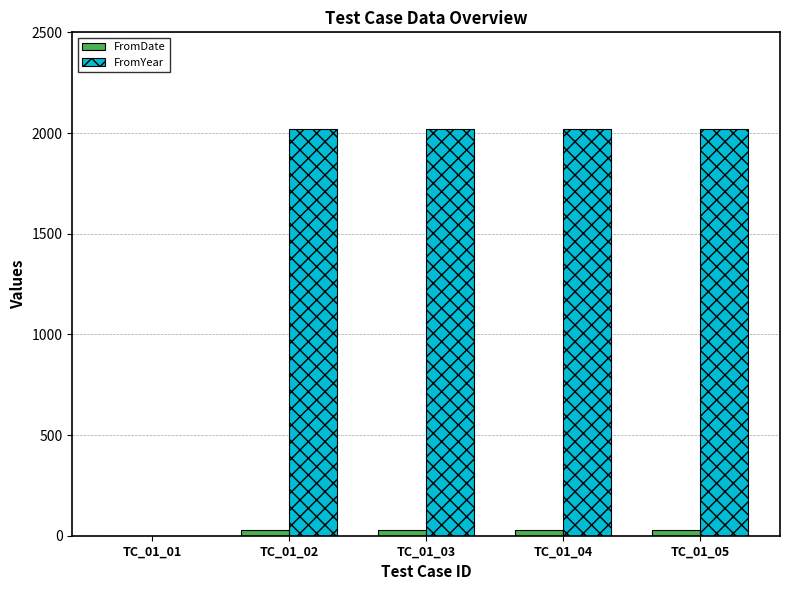

The value of FromYear at TC_01_04 is 2022. True or false?

True